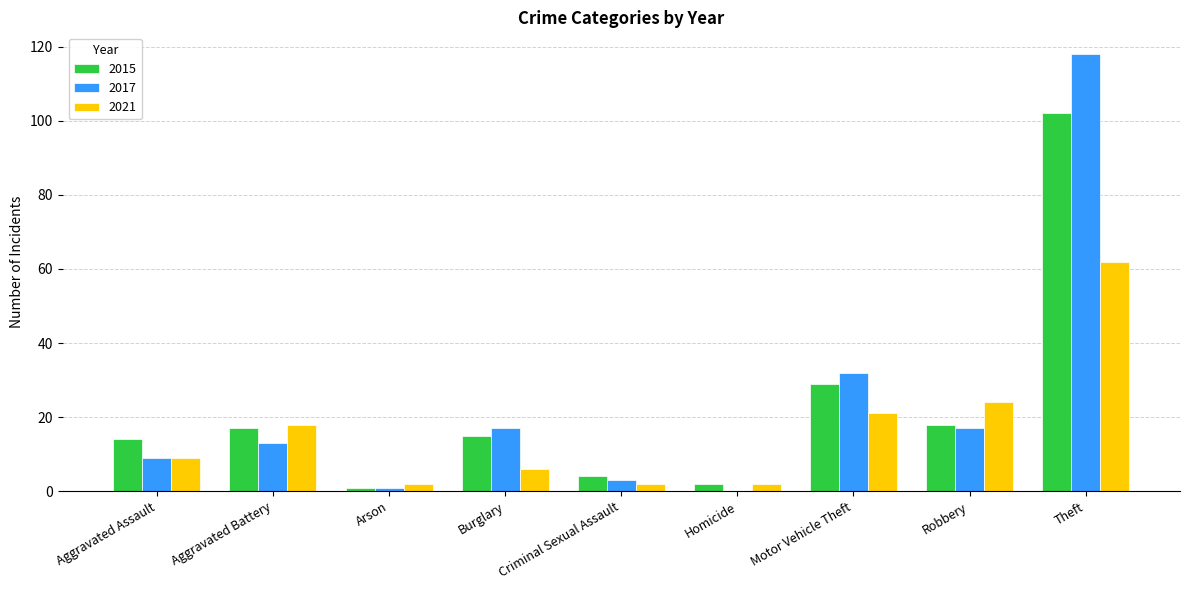

Which label corresponds to the largest value in the chart?

Theft